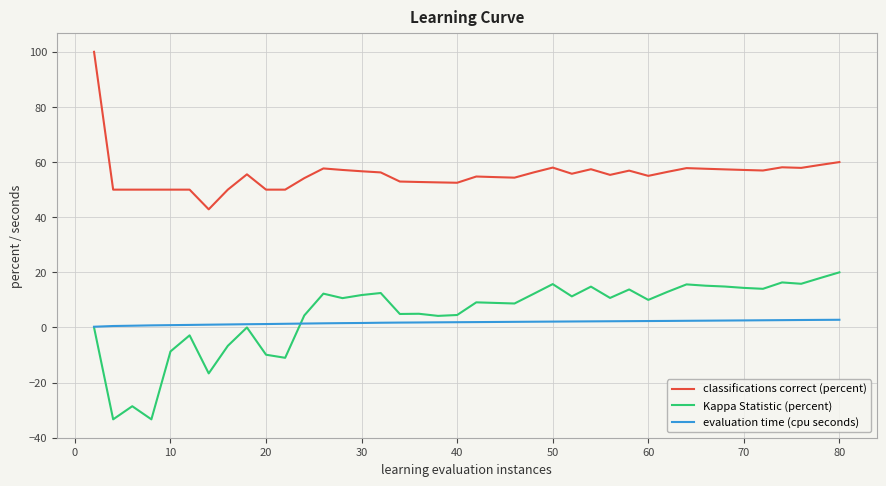

How many lines are shown in the chart?

3